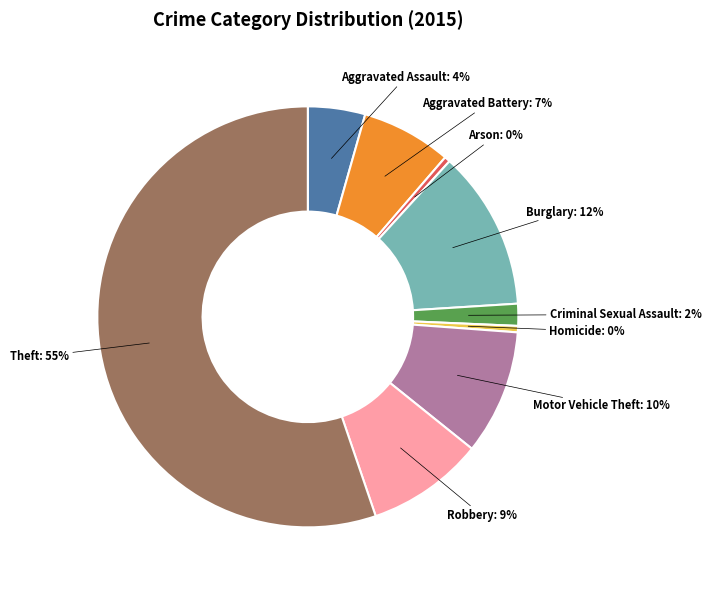

To the nearest percent, what is the average slice percentage?

11%